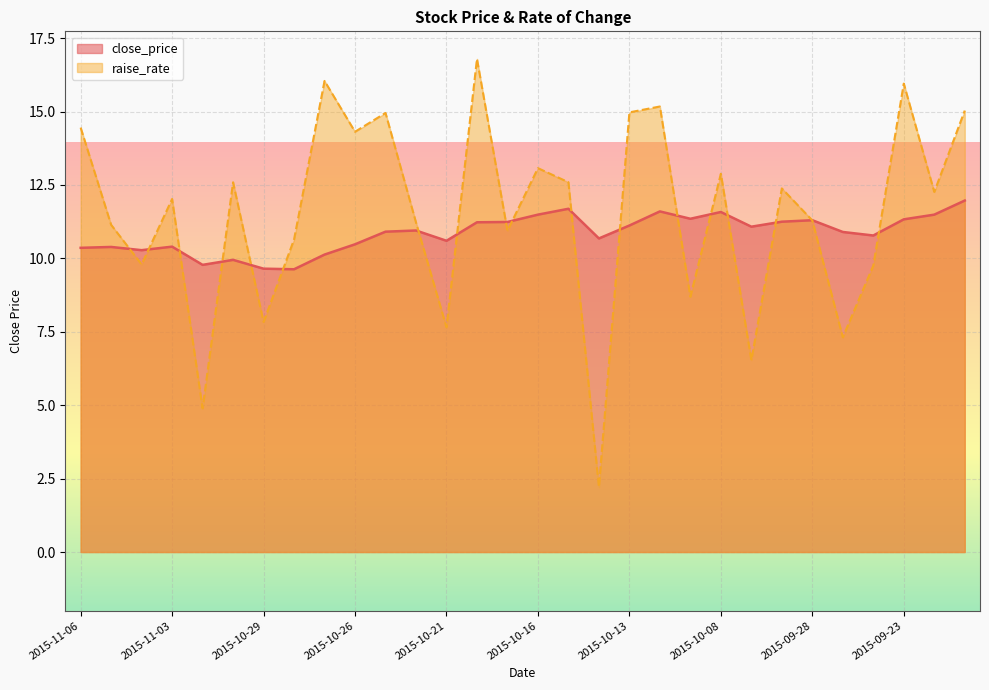

True or false: close_price has a value of 2.7 at 2015-10-23.

False